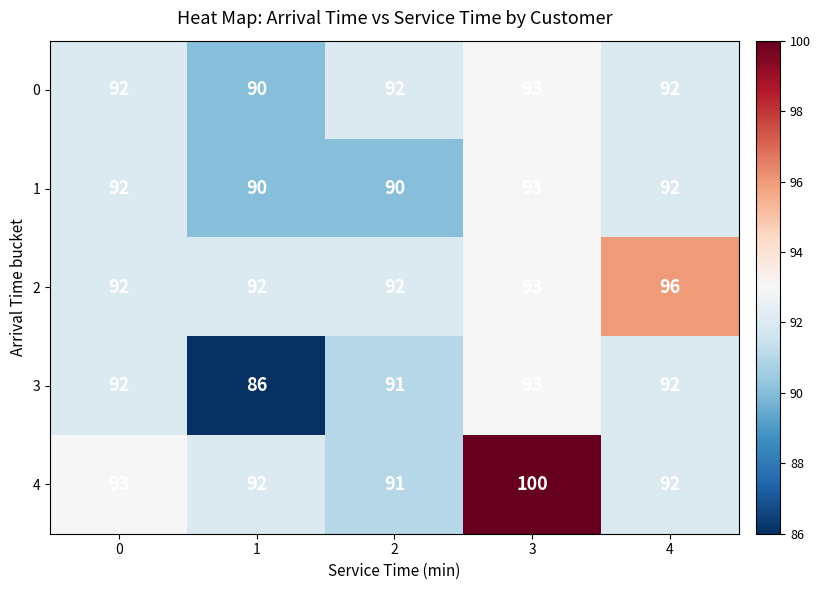

What is the difference between the maximum and minimum values in the 4 series?

9